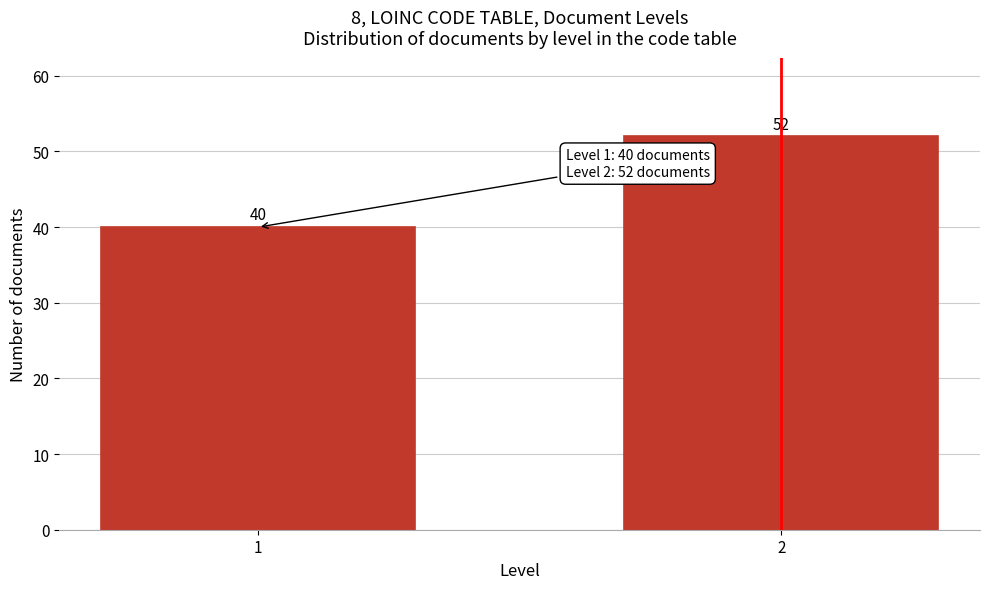

Reading left to right, what are all the values shown in this chart?

40	52